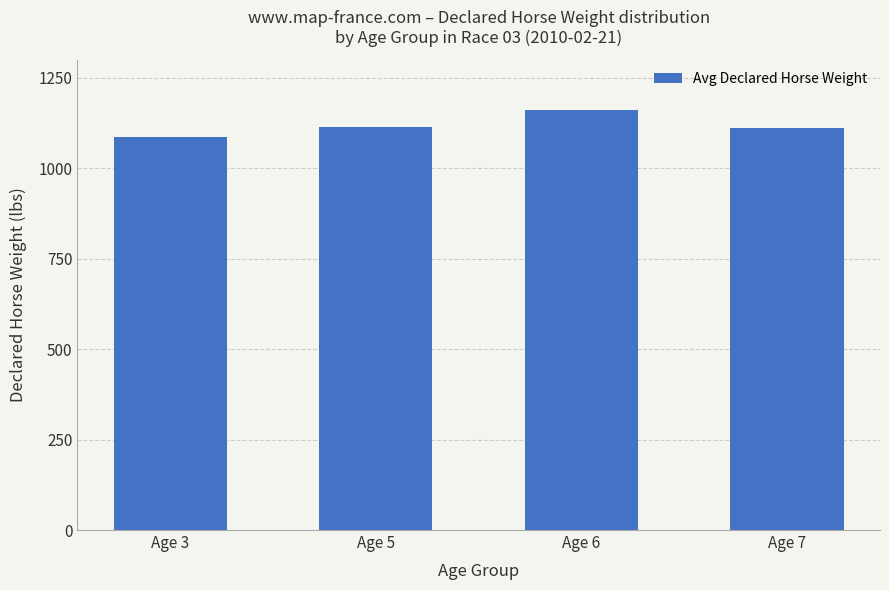

Read the value at Age 6.

1159.5